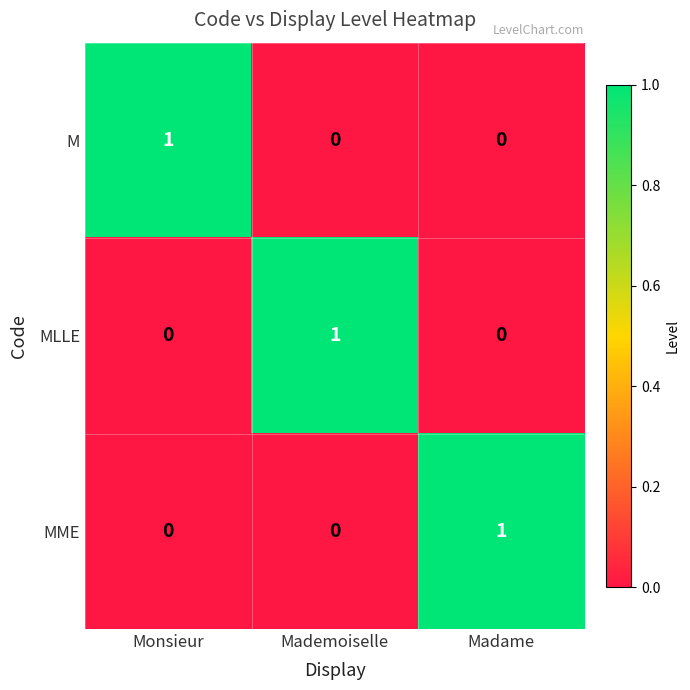

How many M values are between 0 and 1?

3